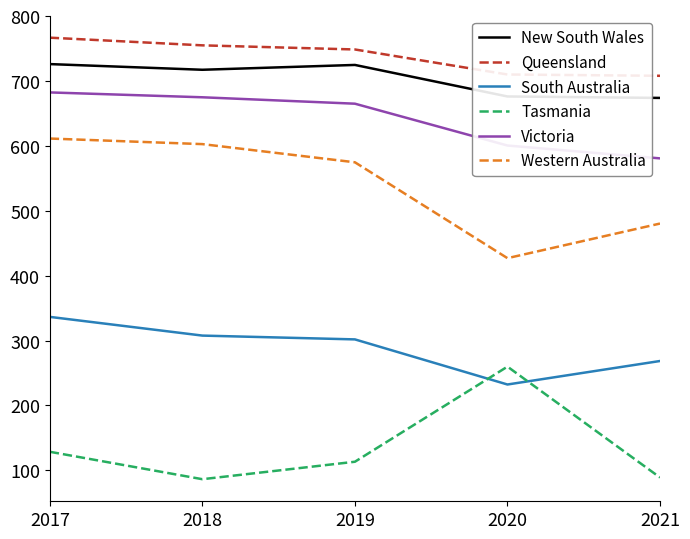

Which series changed the most between 2017 and 2018?

Tasmania